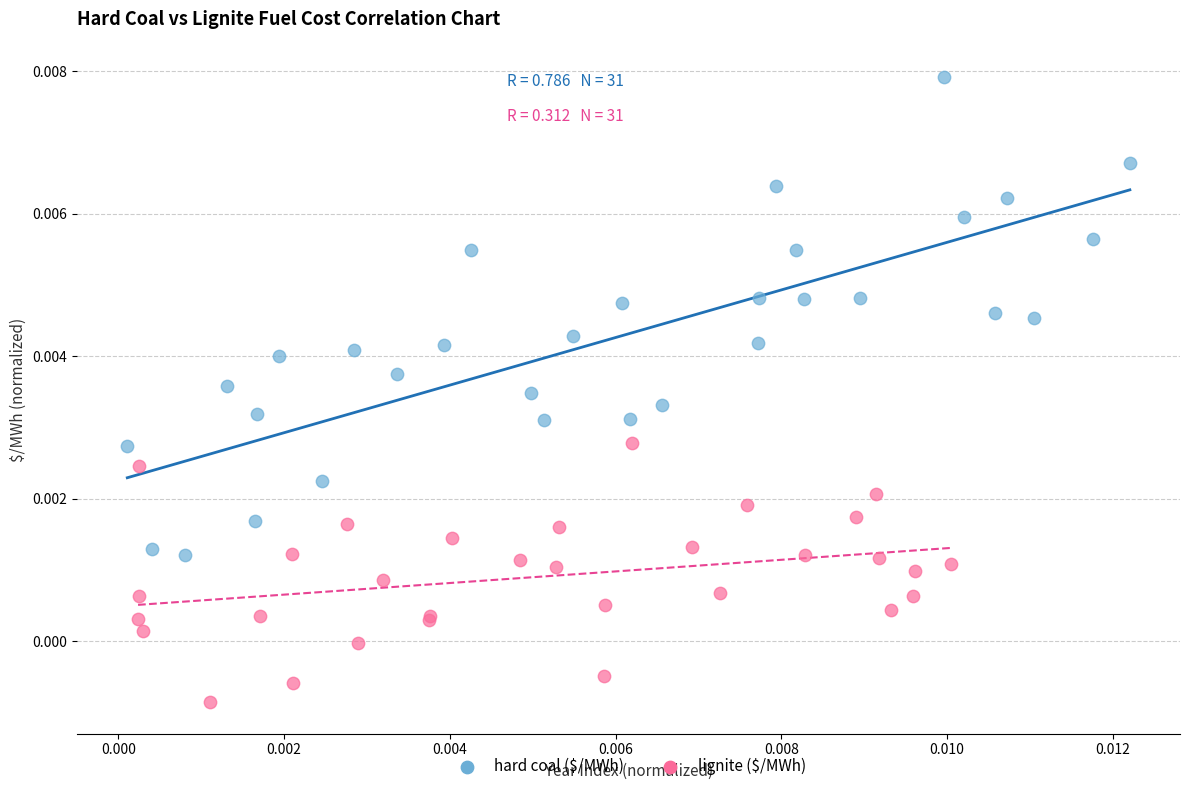

Which series has the largest Y range (max minus min)?

hard coal ($/MWh)